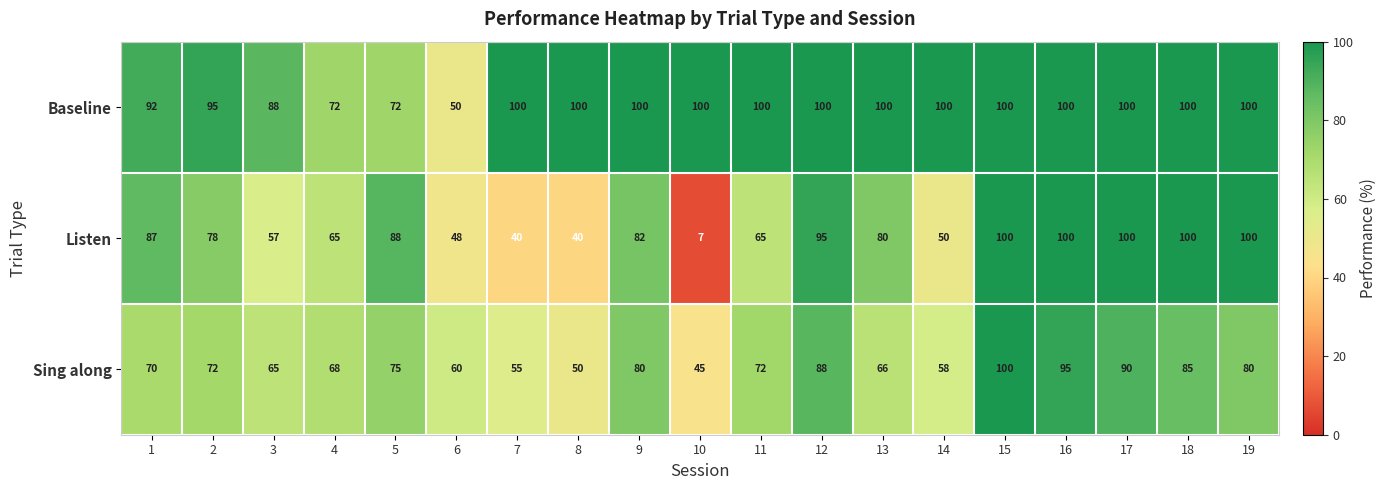

What is the sum of all Baseline values?

1769